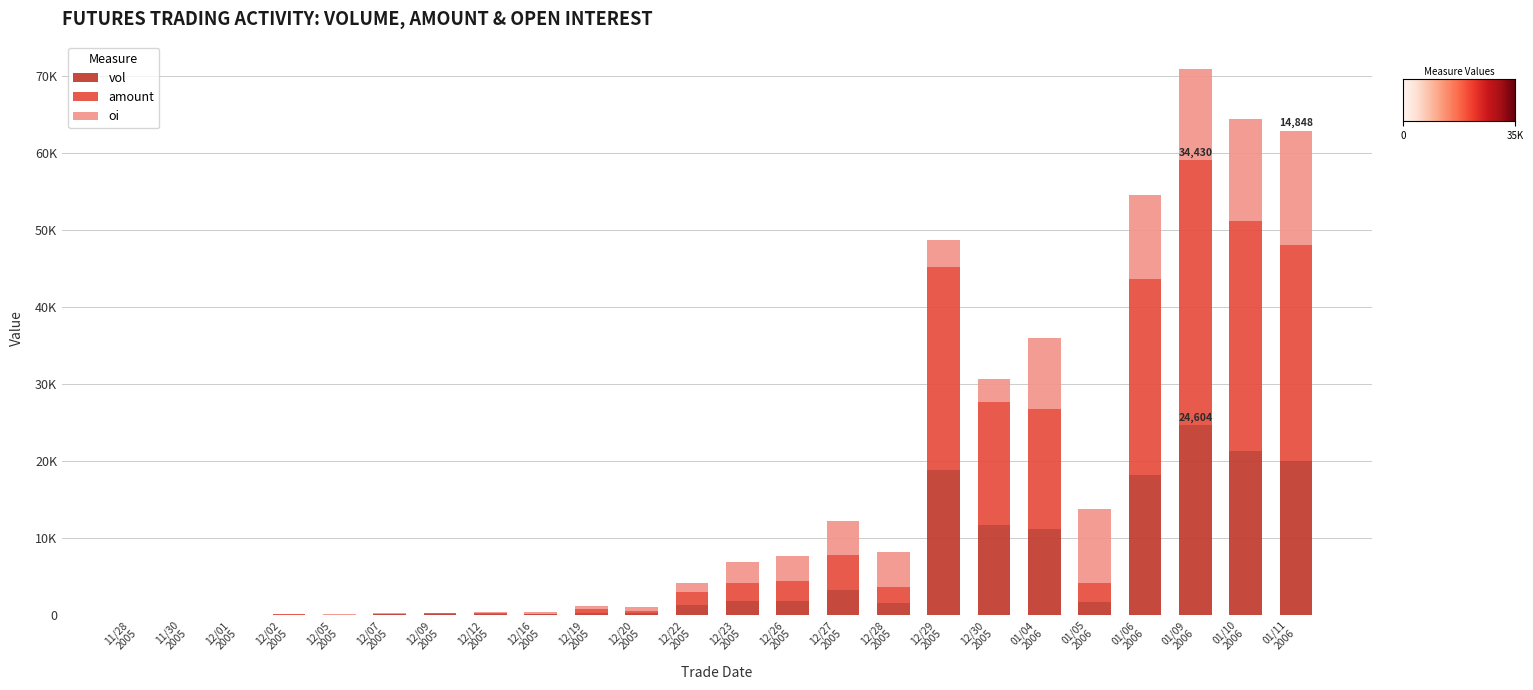

Are the bars horizontal?

No